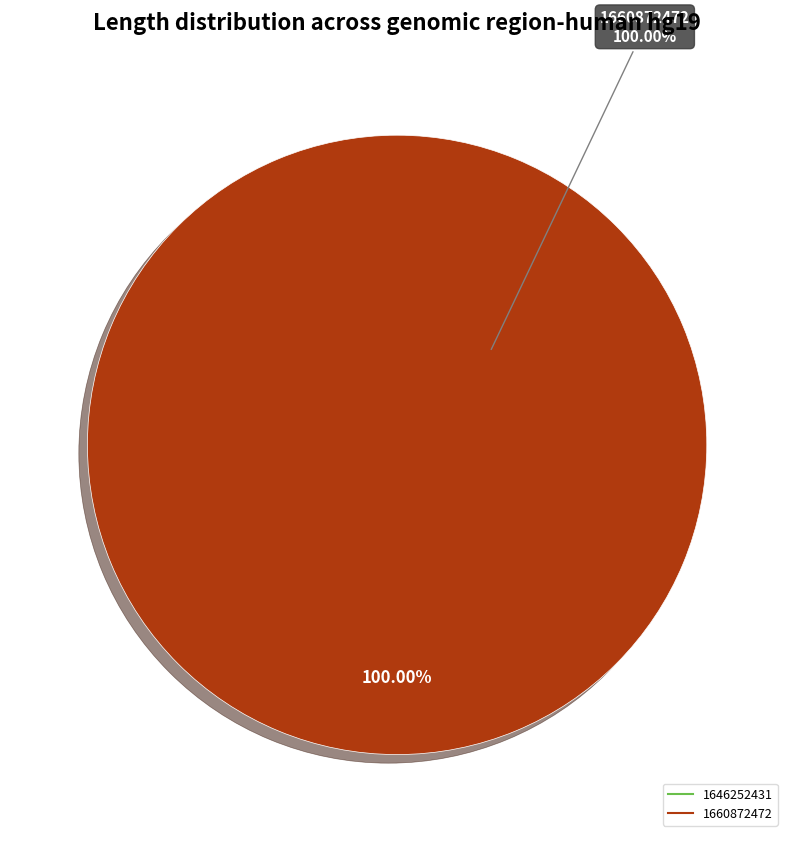

To the nearest percent, what is the difference between the 1646252431 and 1660872472 slice percentages?

100%